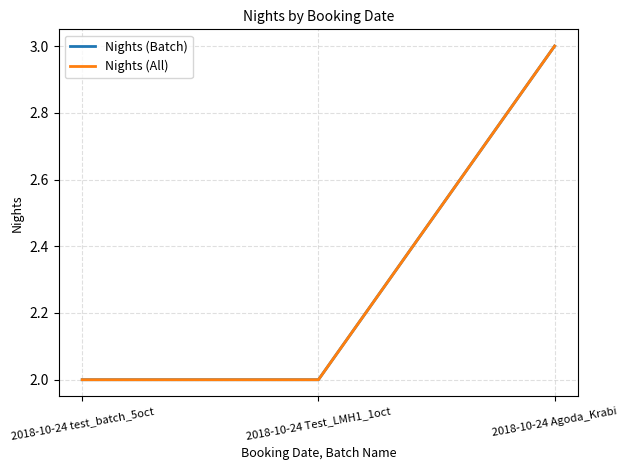

Count the Nights (Batch) values in the range 2 to 3.

3